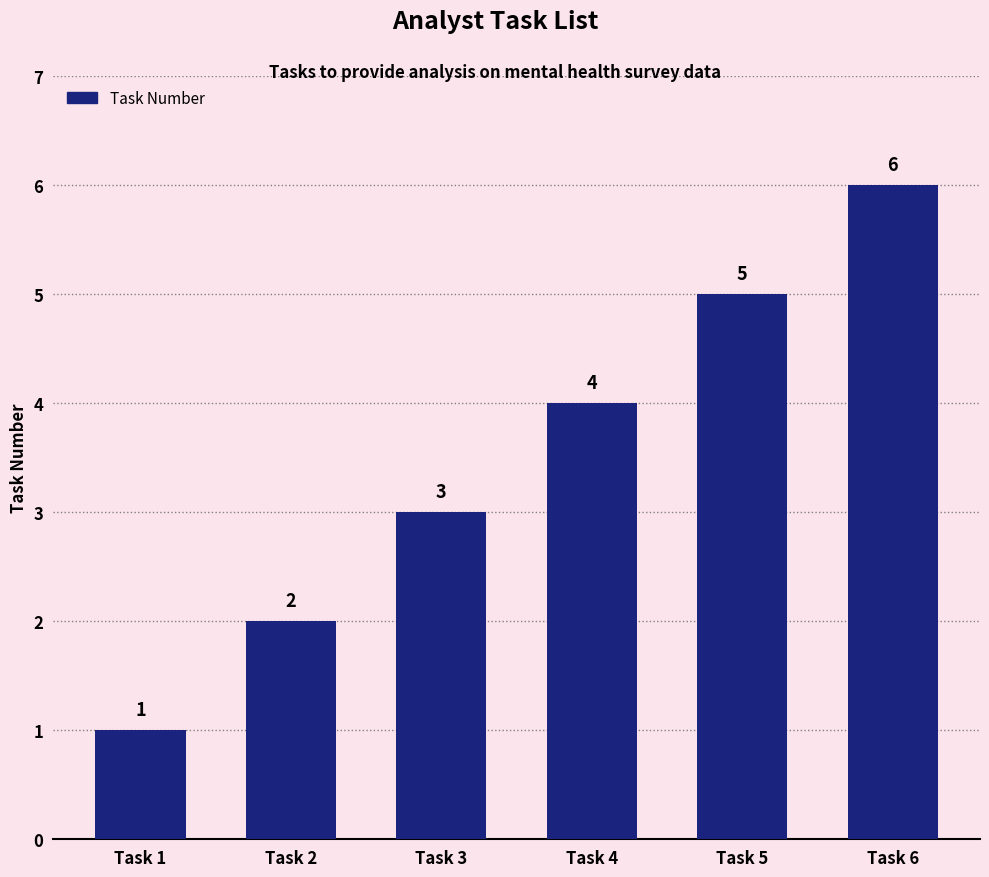

What is the difference between the maximum and minimum values?

5